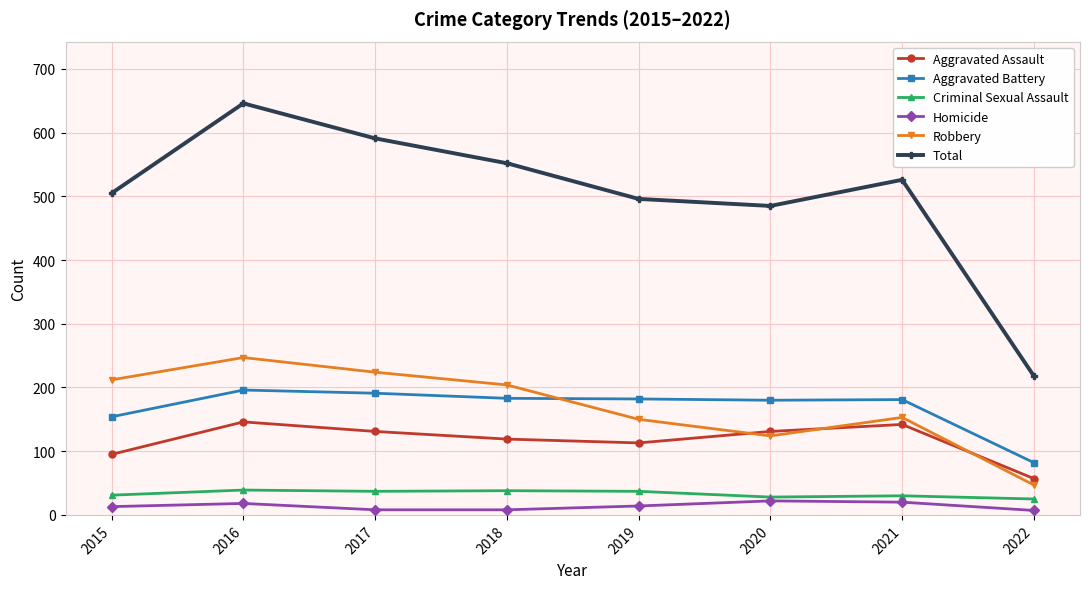

The Homicide series shows 13 at 2015. True or false?

True